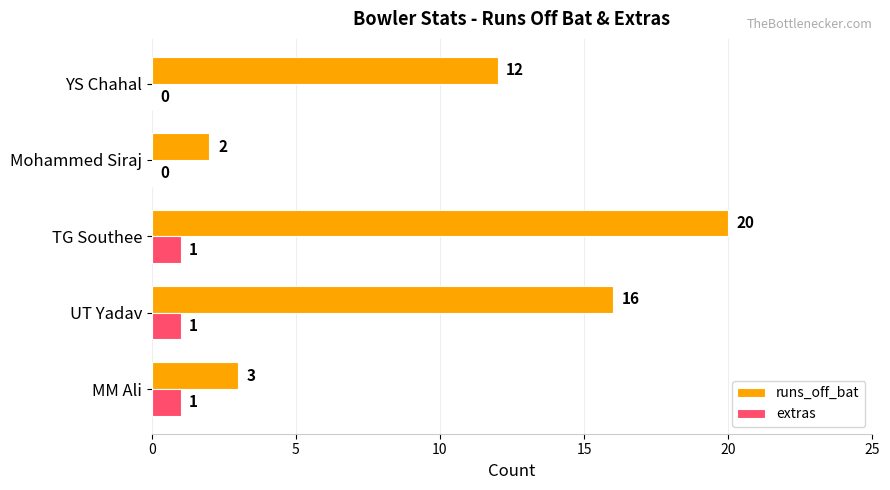

True or false: runs_off_bat has a value of 16 at UT Yadav.

True